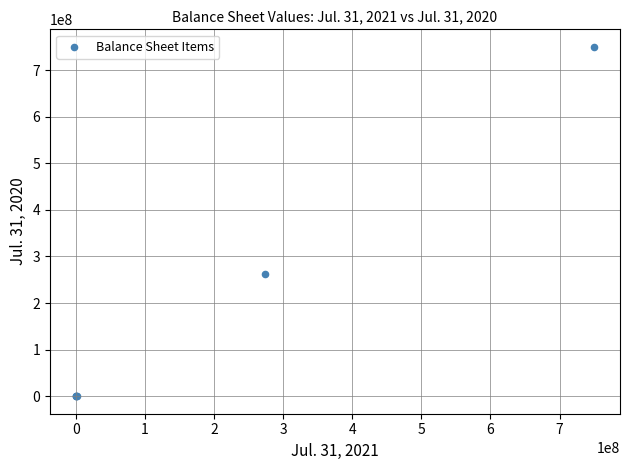

What Y value in the scatter plot is closest to 375000006?

261740000